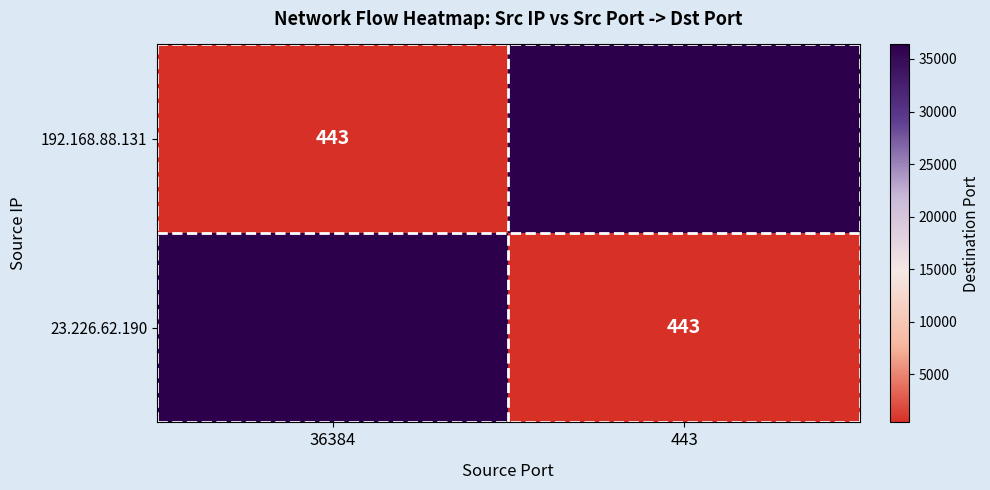

Reading left to right, extract all data points from this chart.

192.168.88.131: 36384=443	443=36384
23.226.62.190: 36384=36384	443=443